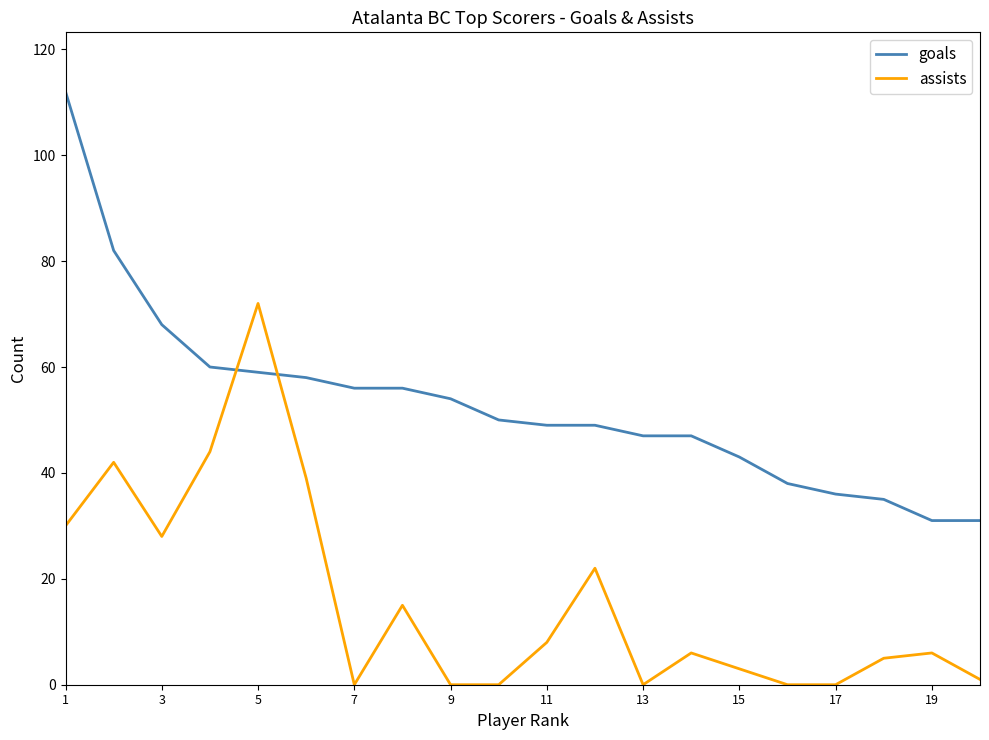

What is the difference between the maximum and minimum values in the assists series?

72